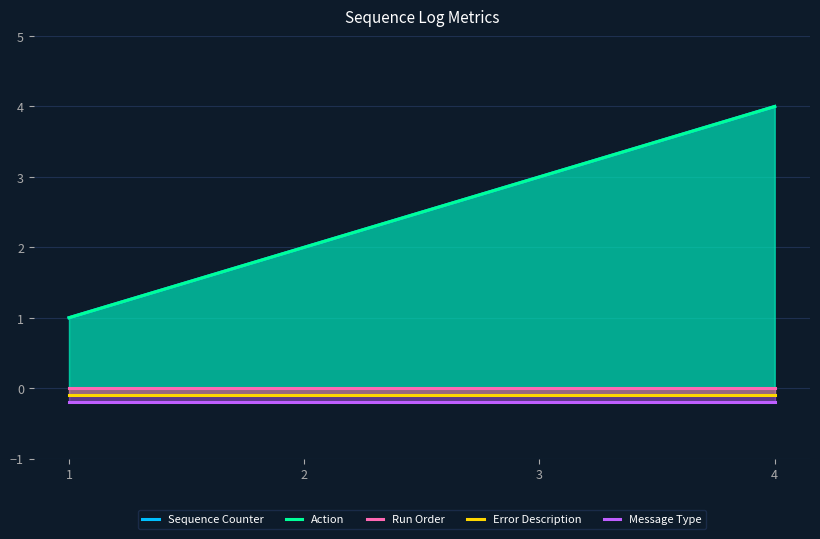

True or false: Run Order has more than 1 interior local peaks.

False